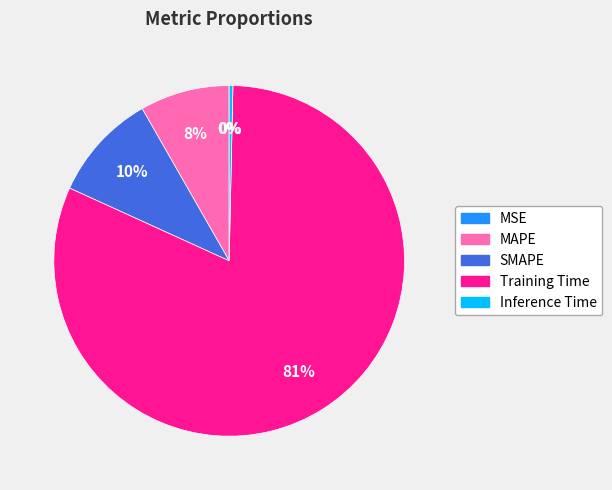

Between MAPE and SMAPE, which is larger?

SMAPE